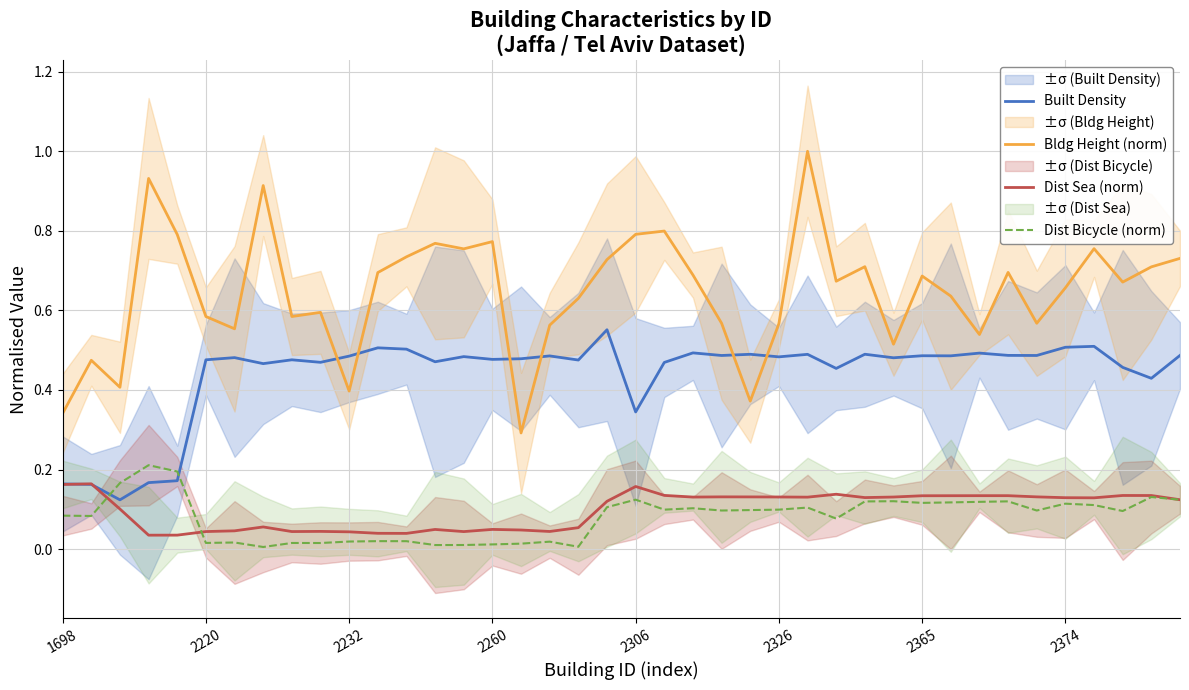

Reading left to right, extract all data points from this chart.

Built Density: 0.2	0.2	0.1	0.2	0.2	0.5	0.5	0.5	0.5	0.5	0.5	0.5	0.5	0.5	0.5	0.5	0.5	0.5	0.5	0.6	0.3	0.5	0.5	0.5	0.5	0.5	0.5	0.5	0.5	0.5	0.5	0.5	0.5	0.5	0.5	0.5	0.5	0.5	0.4	0.5
Bldg Height (norm): 0.3	0.5	0.4	0.9	0.8	0.6	0.6	0.9	0.6	0.6	0.4	0.7	0.7	0.8	0.8	0.8	0.3	0.6	0.6	0.7	0.8	0.8	0.7	0.6	0.4	0.6	1.0	0.7	0.7	0.5	0.7	0.6	0.5	0.7	0.6	0.7	0.8	0.7	0.7	0.7
Dist Sea (norm): 0.2	0.2	0.1	0.0	0.0	0.0	0.0	0.1	0.0	0.0	0.0	0.0	0.0	0.0	0.0	0.0	0.0	0.0	0.1	0.1	0.2	0.1	0.1	0.1	0.1	0.1	0.1	0.1	0.1	0.1	0.1	0.1	0.1	0.1	0.1	0.1	0.1	0.1	0.1	0.1
Dist Bicycle (norm): 0.1	0.1	0.2	0.2	0.2	0.0	0.0	0.0	0.0	0.0	0.0	0.0	0.0	0.0	0.0	0.0	0.0	0.0	0.0	0.1	0.1	0.1	0.1	0.1	0.1	0.1	0.1	0.1	0.1	0.1	0.1	0.1	0.1	0.1	0.1	0.1	0.1	0.1	0.1	0.1